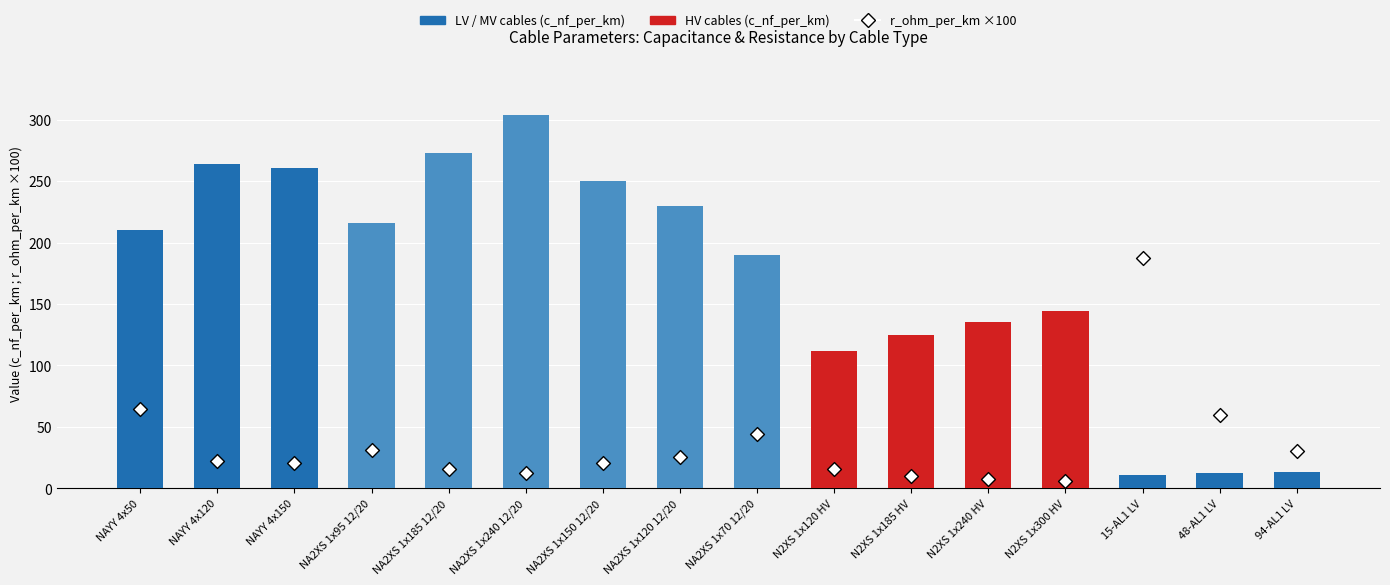

Which series has the largest total across all categories?

c_nf_per_km